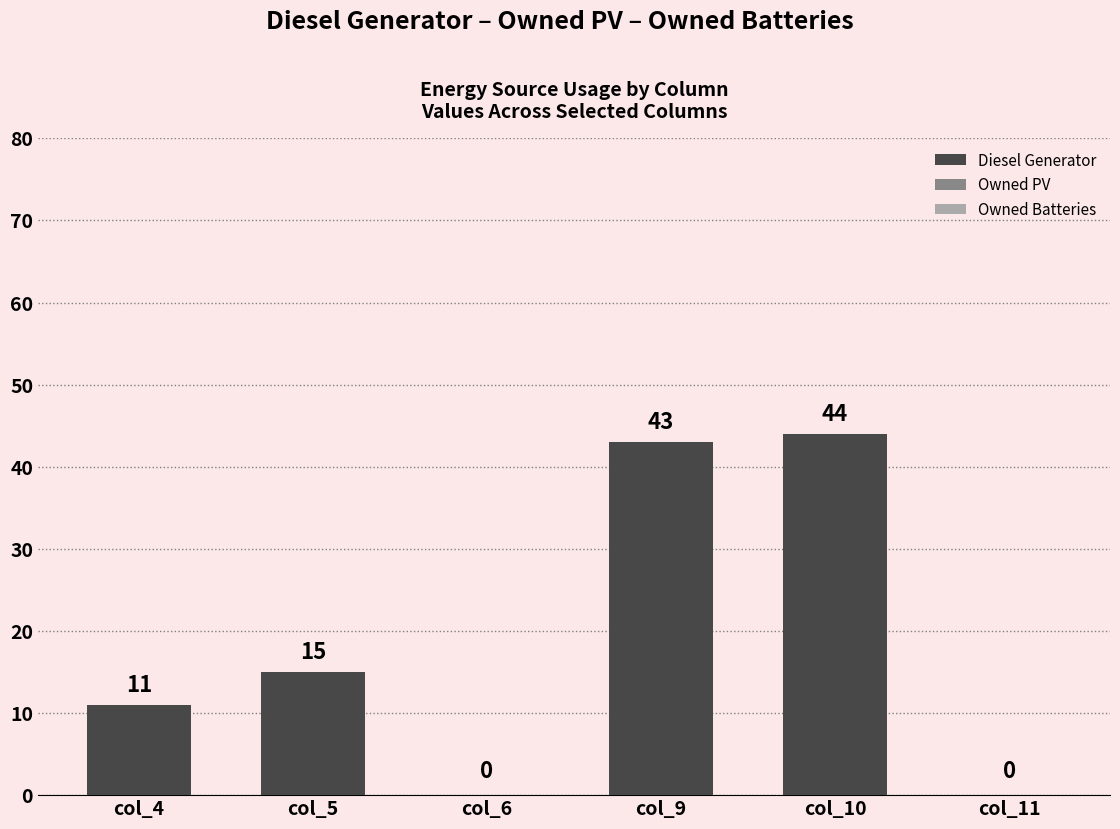

Between col_5 and col_6, which is larger?

col_5